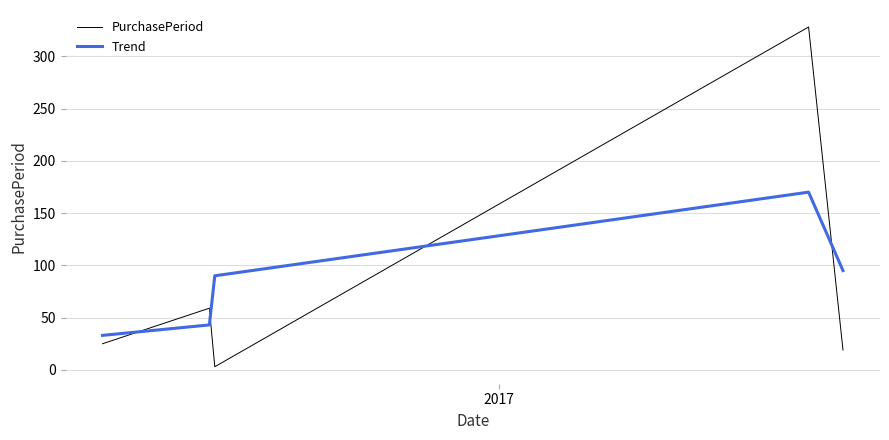

What is the lowest value of the Trend series?

33